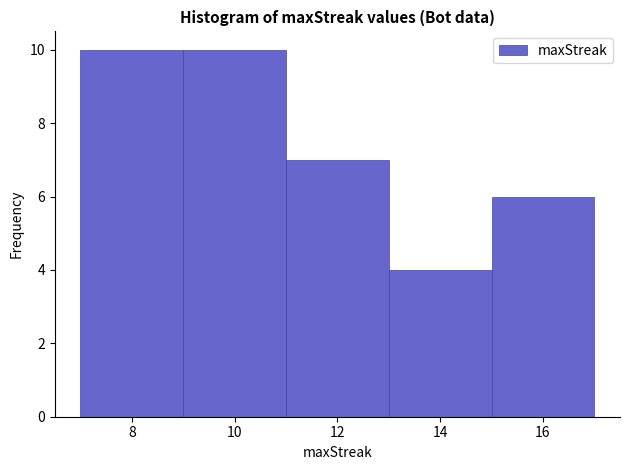

How tall is the bar that spans 11 to 13 on the x-axis? The values are not printed on the chart, so give them approximately, as read against the axis.

7